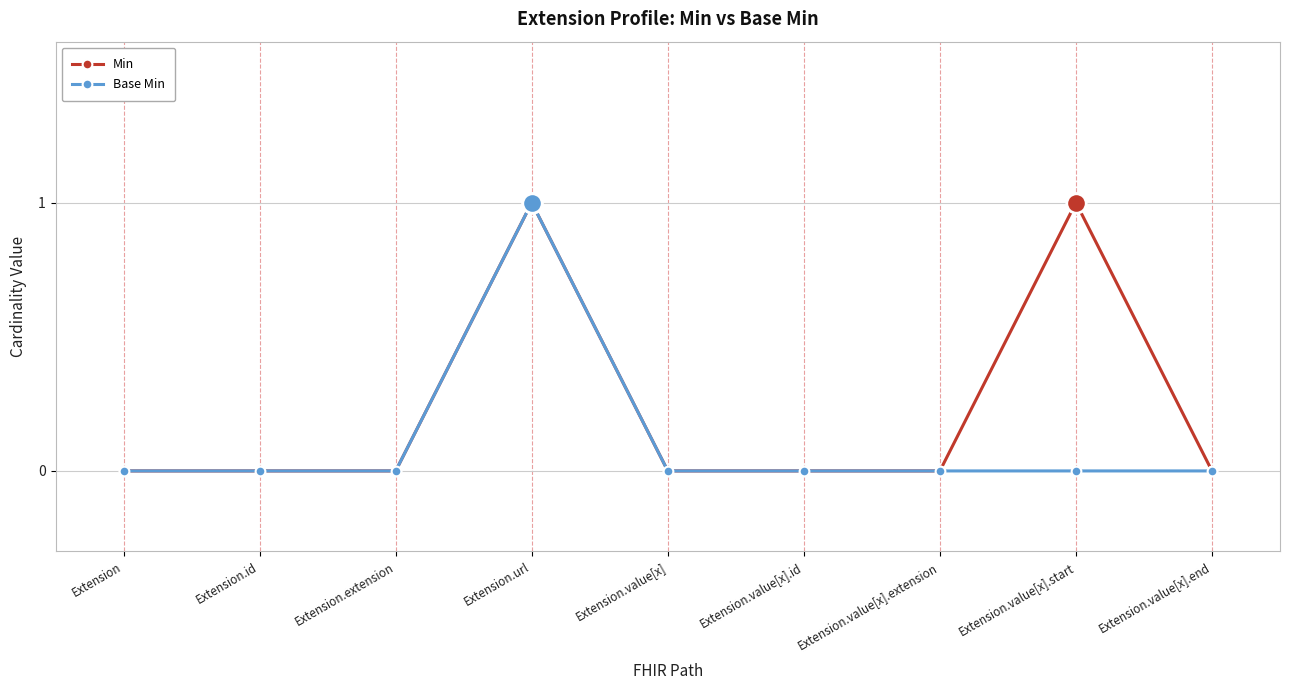

Which category has the highest value in the Base Min series?

Extension.url